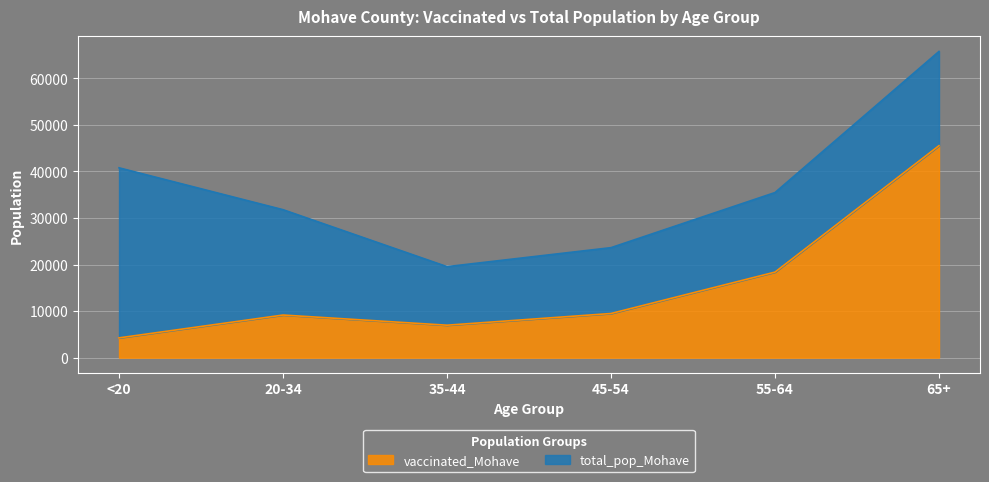

The value of vaccinated_Mohave at <20 is 1059. True or false?

False